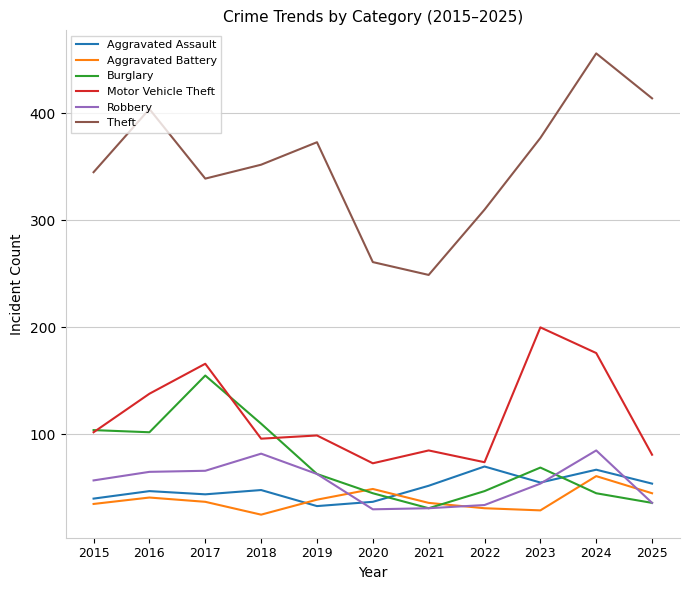

What is the maximum value shown in the chart?

456